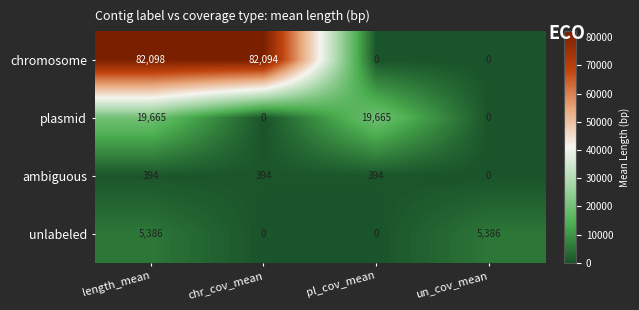

What is the sum of all plasmid values?

39330